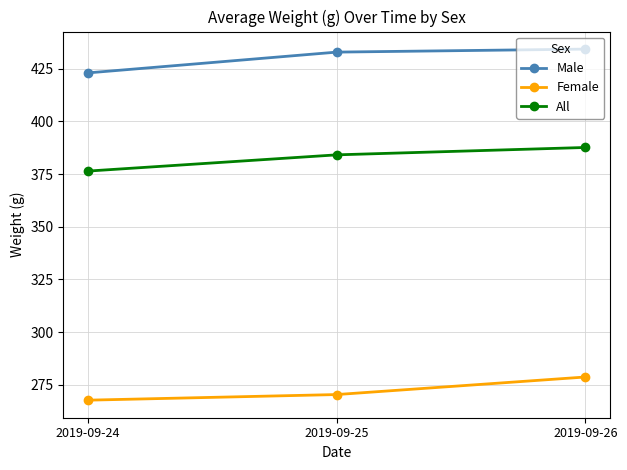

What is the value of the Female point at the 1st from the left?

267.7